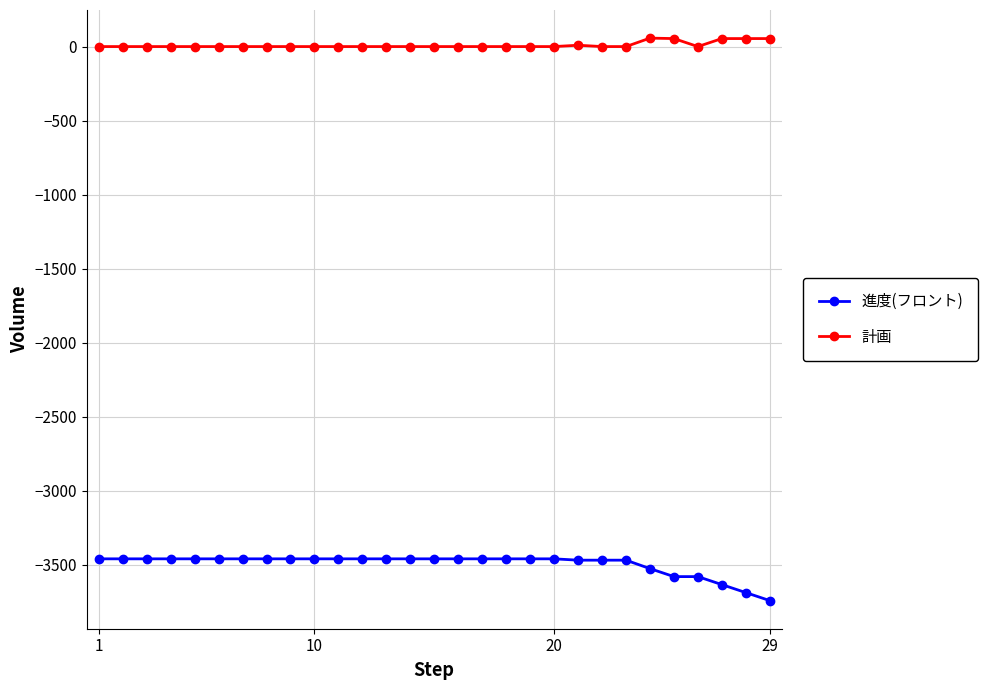

True or false: 進度(フロント) and 計画 cross at least once.

False